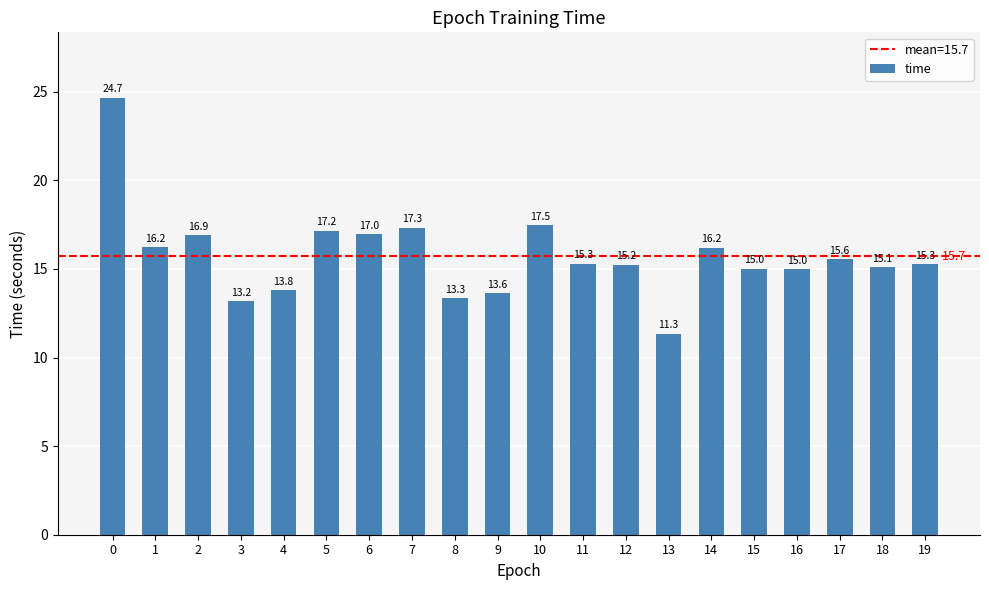

What is the difference between the maximum and minimum values?

13.3